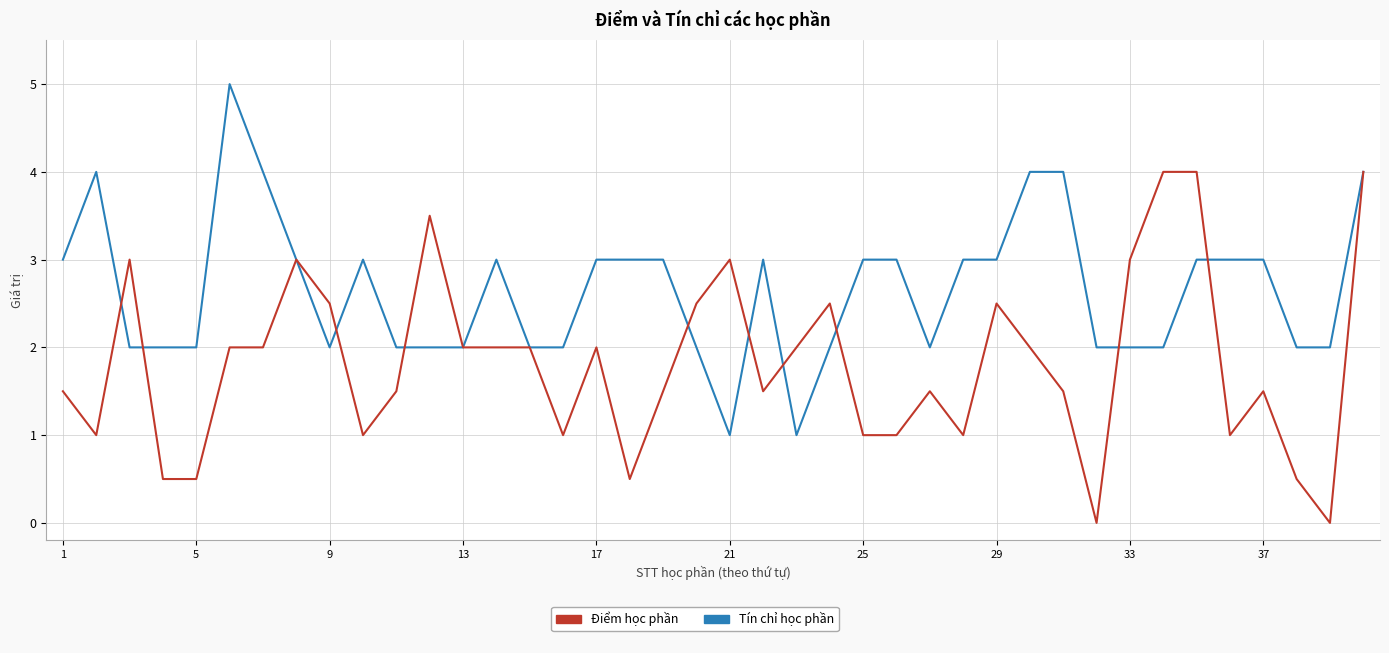

What is the greatest value displayed?

5.0